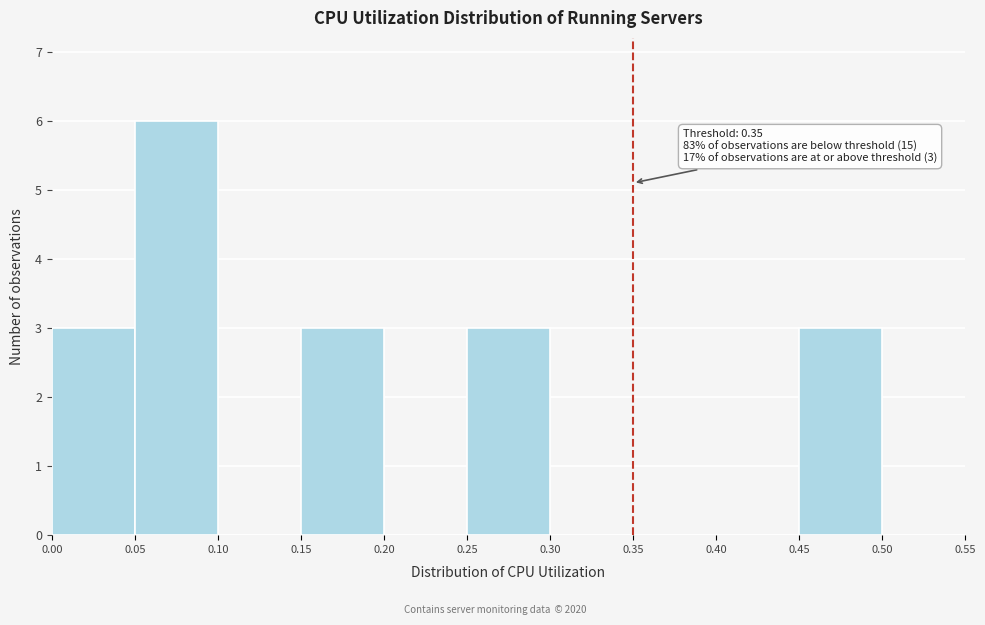

Which range on the x-axis has the tallest bar?

0.05 to 0.10